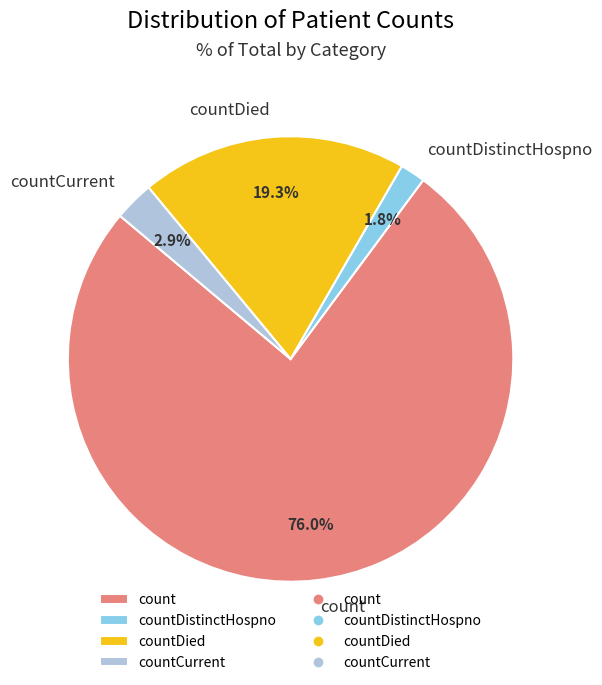

Is there a majority slice in this chart?

Yes